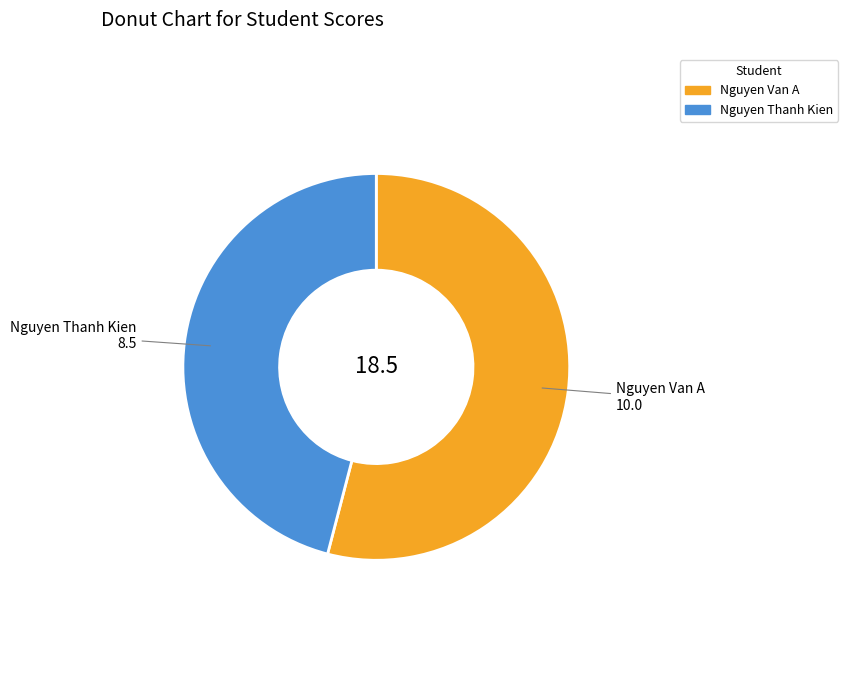

Which slice is the smallest?

Nguyen Thanh Kien